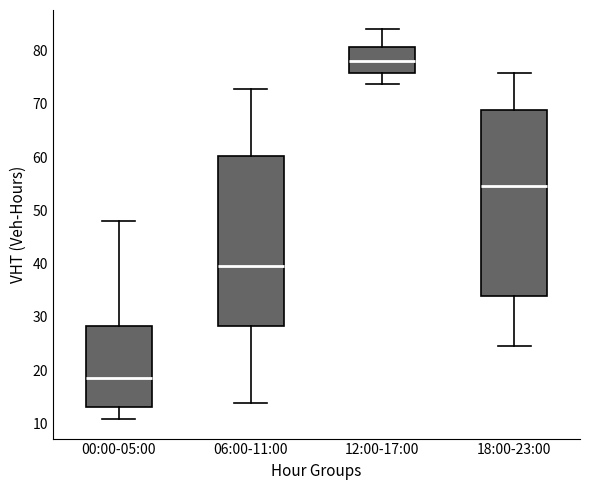

Reading left to right, read every box against the y-axis: the position of its median line, the range the box covers, and the ends of its whiskers. The values are not printed on the chart, so give them approximately, as read against the axis.

00:00-05:00: median 19, box 13 to 28, whiskers 11 to 48
06:00-11:00: median 40, box 28 to 60, whiskers 14 to 73
12:00-17:00: median 78, box 76 to 81, whiskers 74 to 84
18:00-23:00: median 55, box 34 to 69, whiskers 25 to 76